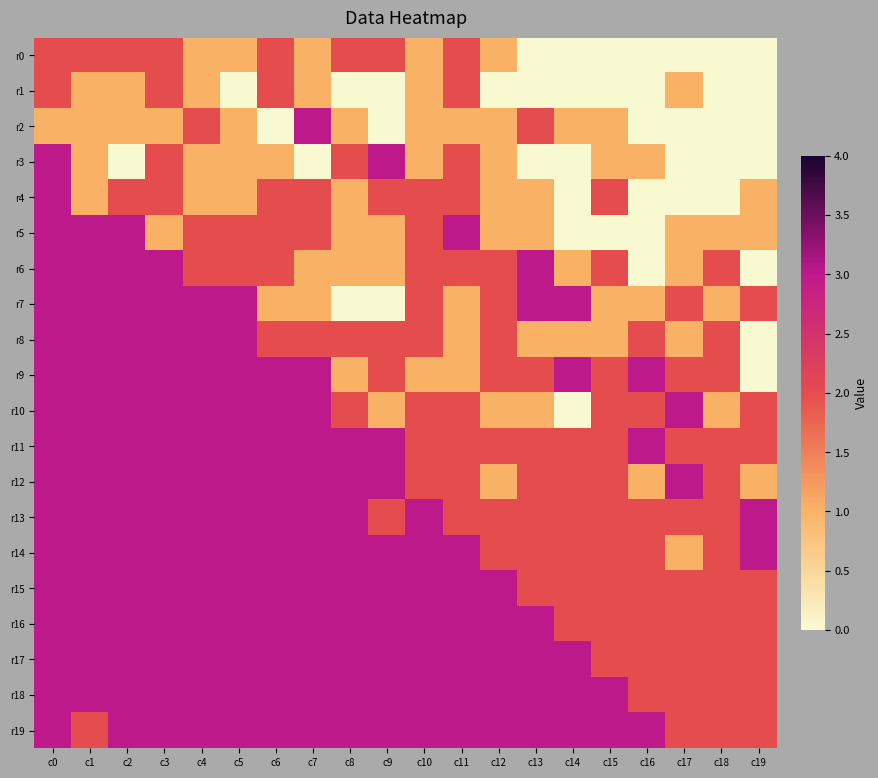

Rank the series at c19 from highest to lowest value.

r13, r14, r7, r10, r11, r15, r16, r17, r18, r19, r4, r5, r12, r0, r1, r2, r3, r6, r8, r9